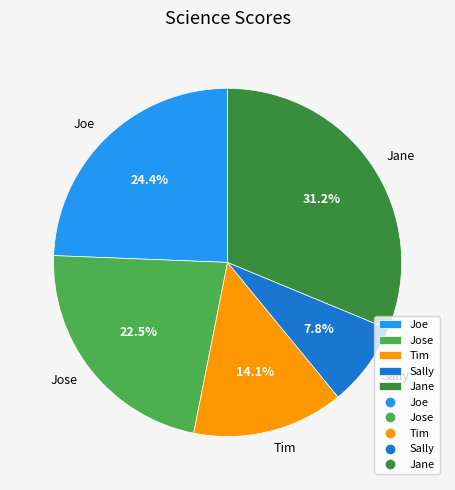

True or false: Joe accounts for 38% of the total.

False